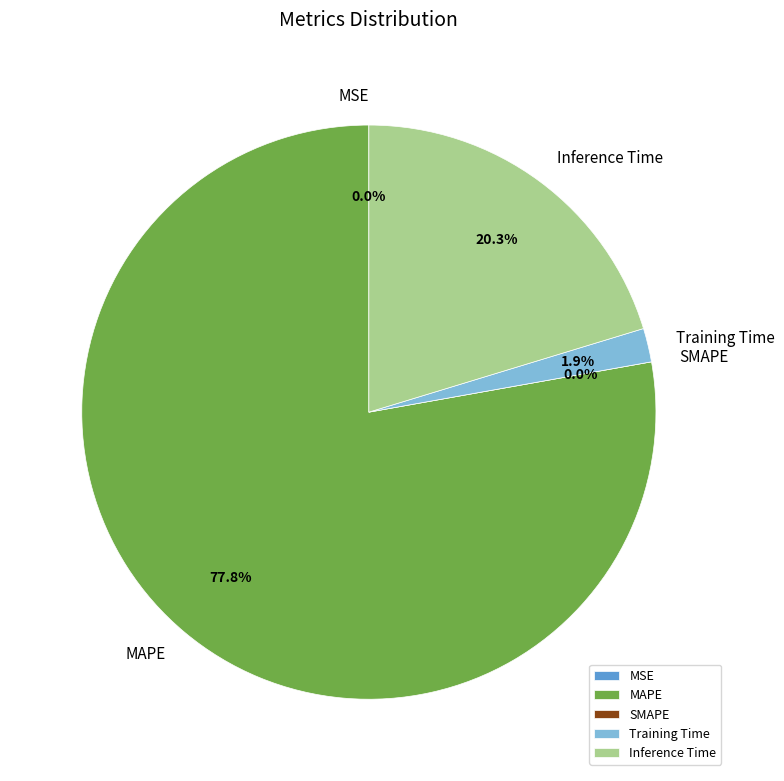

To the nearest percent, what portion does Inference Time represent?

20%